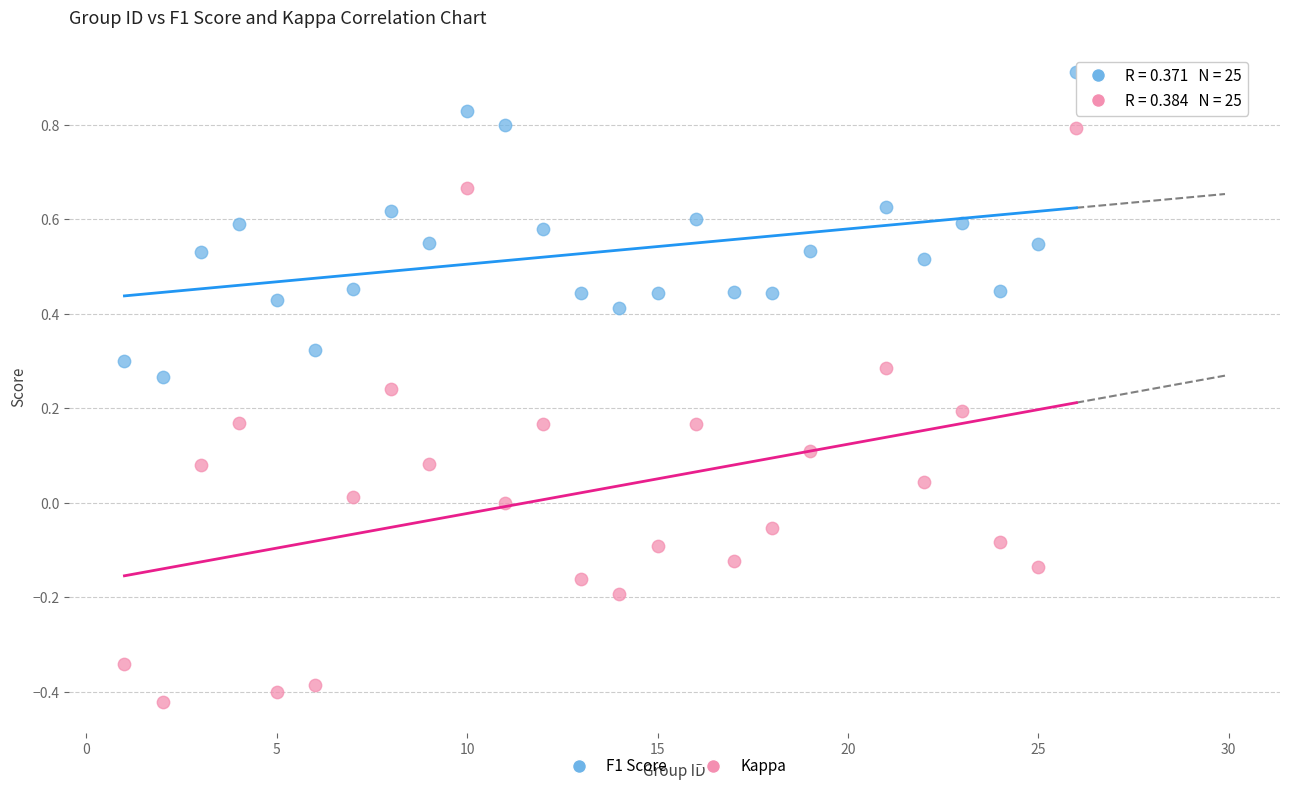

Which series contains the lowest Y value?

Kappa